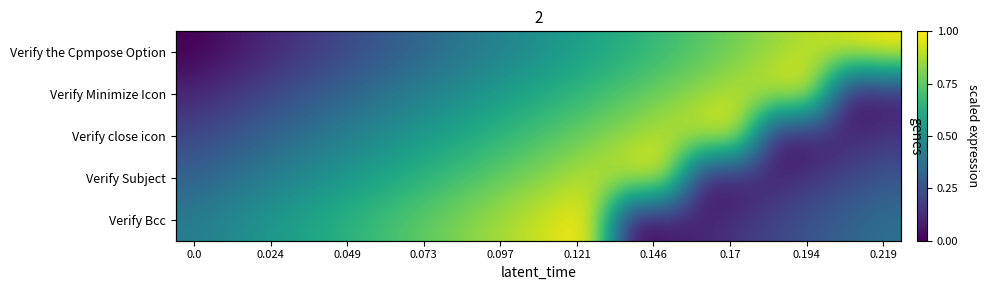

Which series has the widest spread of values?

Verify the Cpmpose Option